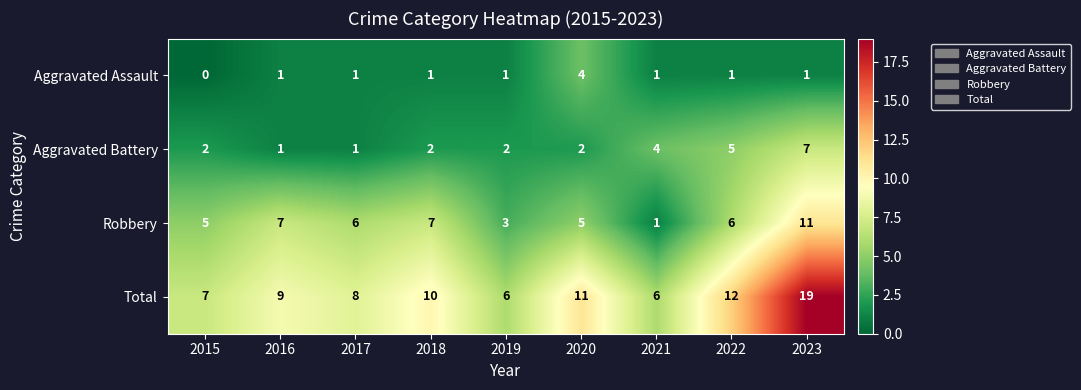

At which label is Aggravated Battery closest to 4?

2021